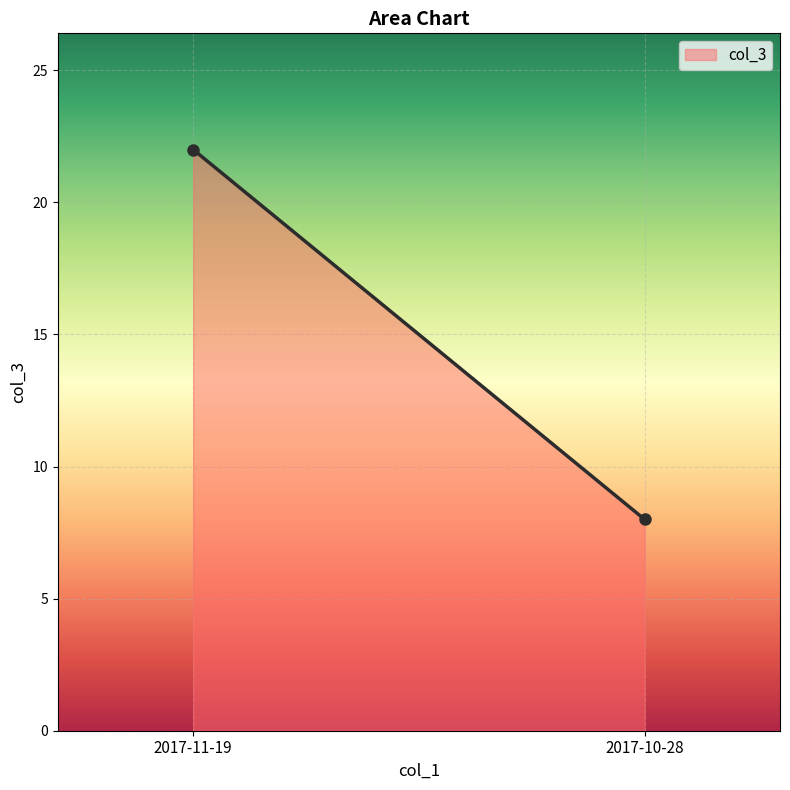

What is the sum of the values at 2017-11-19 and 2017-10-28?

30